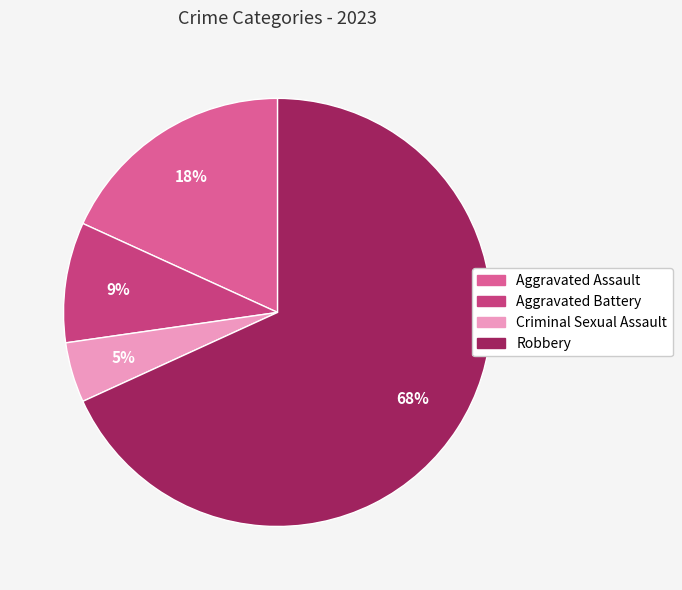

True or false: Aggravated Battery accounts for 9% of the total.

True